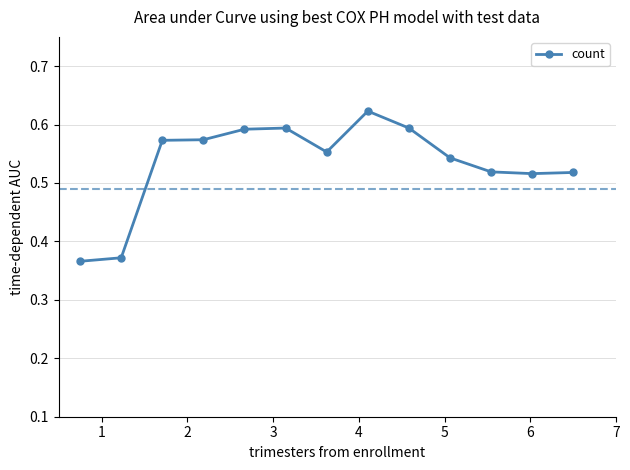

How many lines are shown in the chart?

1